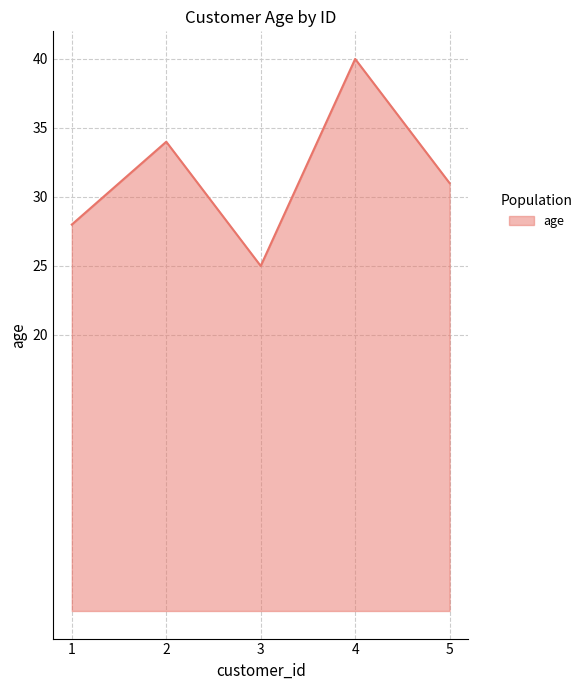

What is the difference between the values at 1 and 5?

3